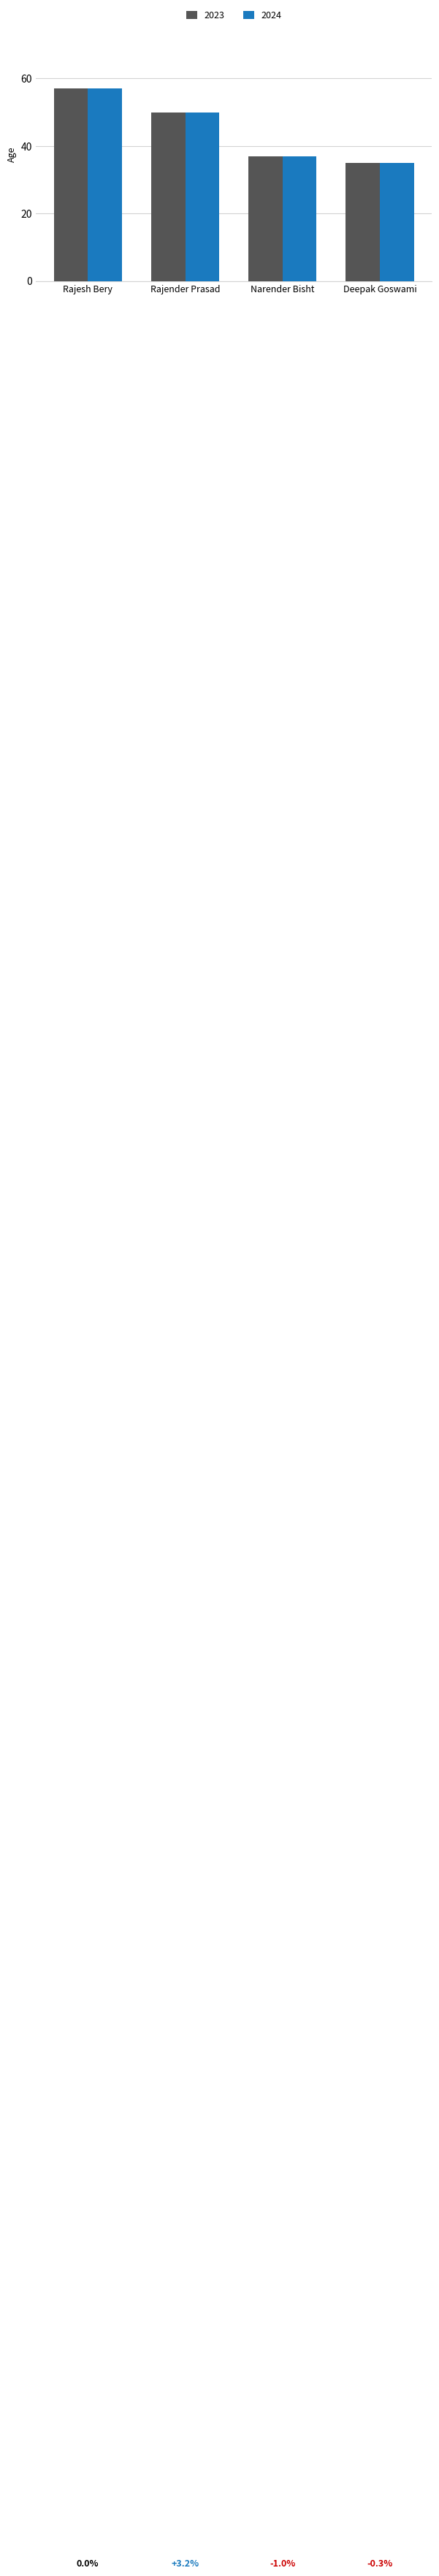

List the labels in order of 2023 value, largest first.

Rajesh Bery, Rajender Prasad, Narender Bisht, Deepak Goswami